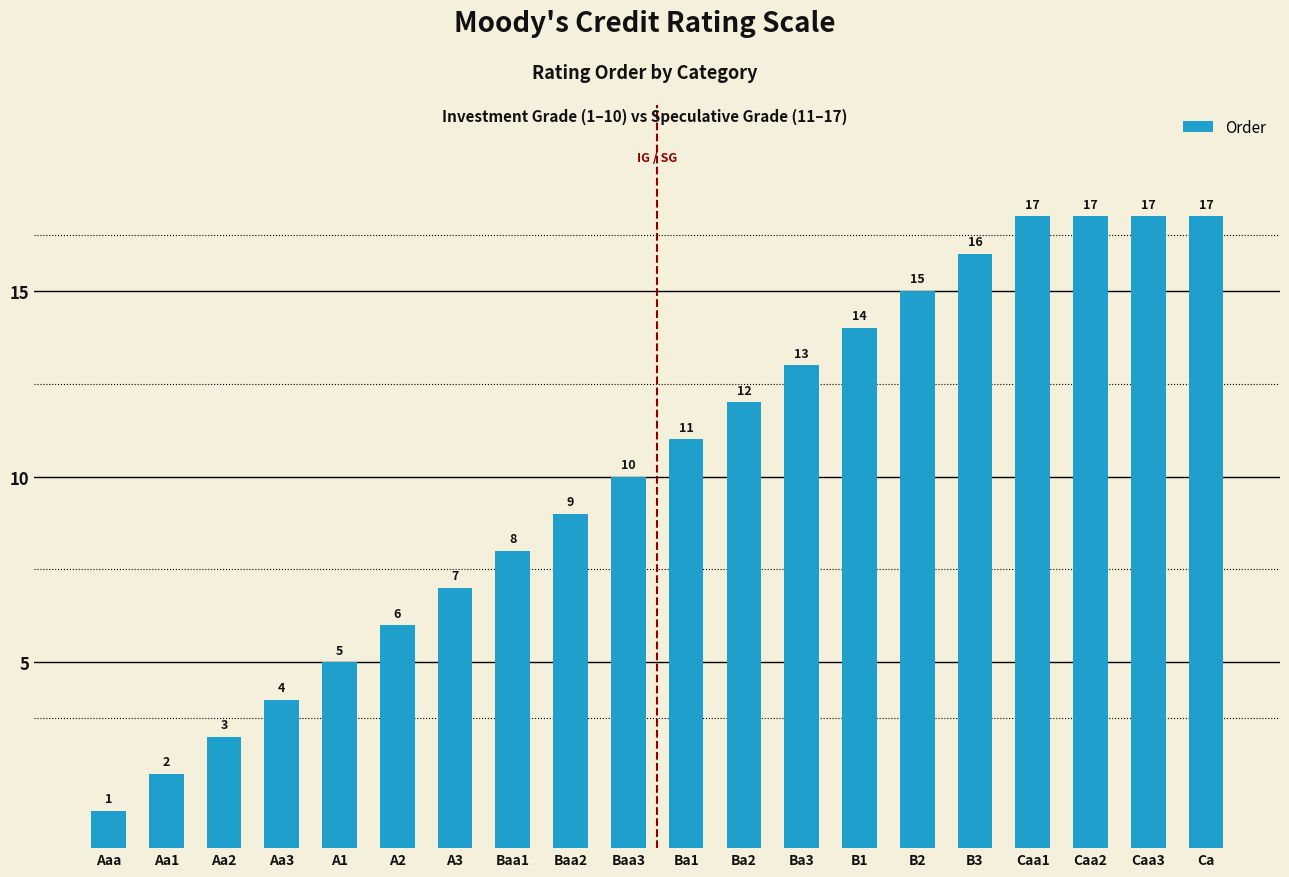

Read the value at Caa3, to the nearest 10.

20